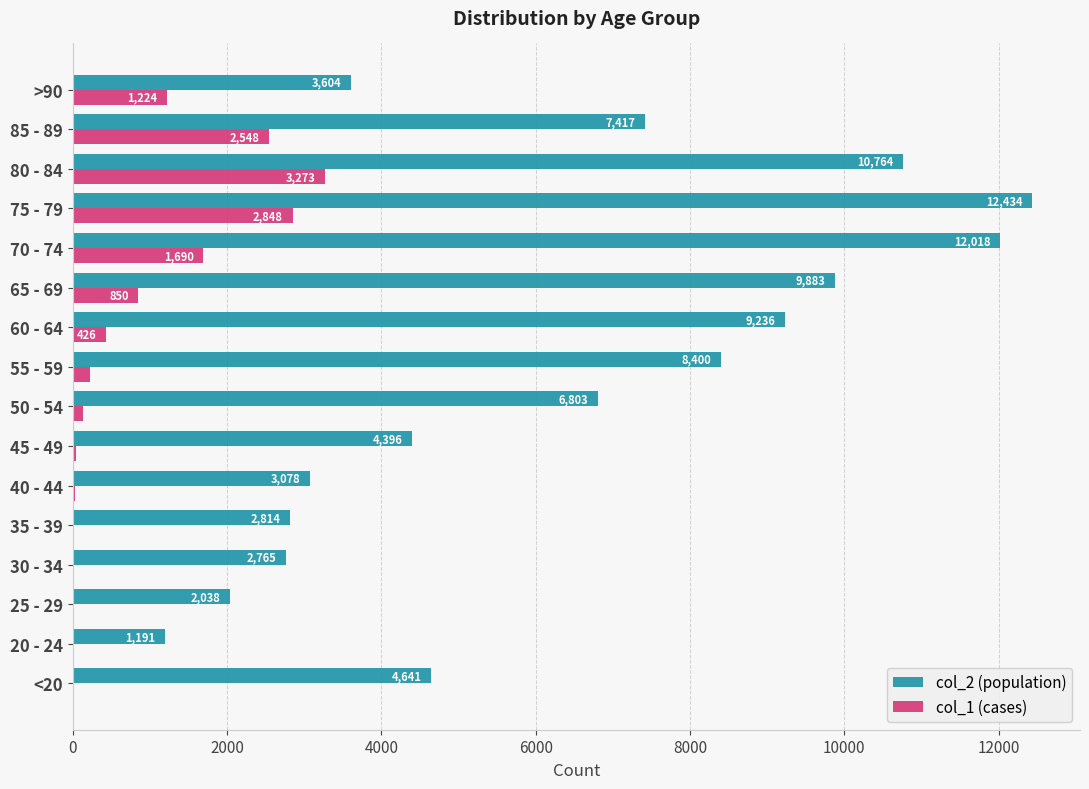

At which category is the sum across all series the highest?

75 - 79